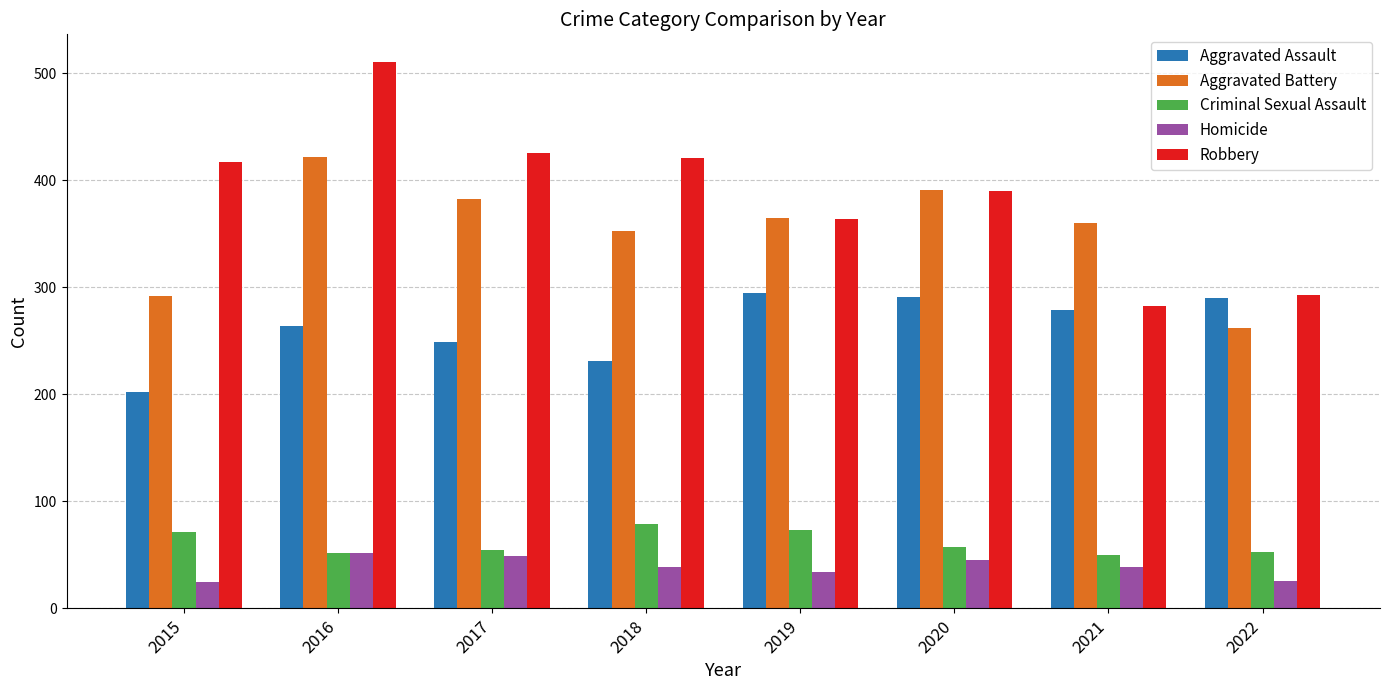

Is it true that Aggravated Battery equals 619 at 2019?

False